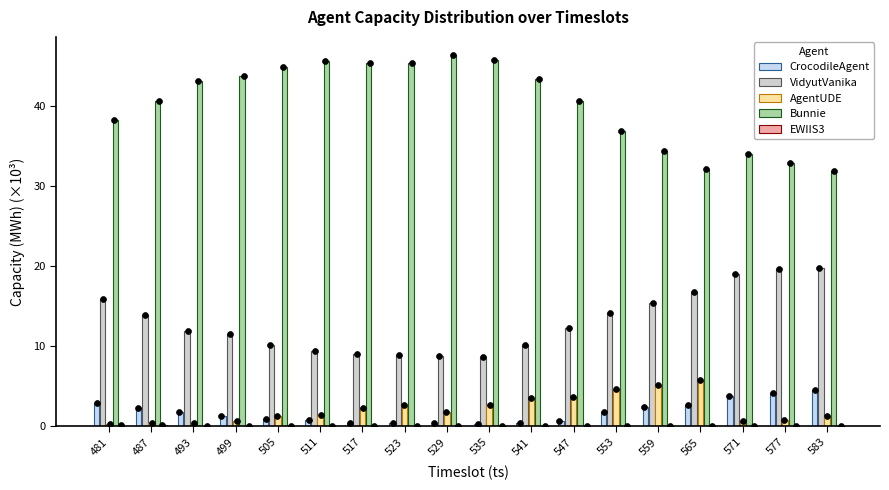

Which series contains the highest Y value?

Bunnie